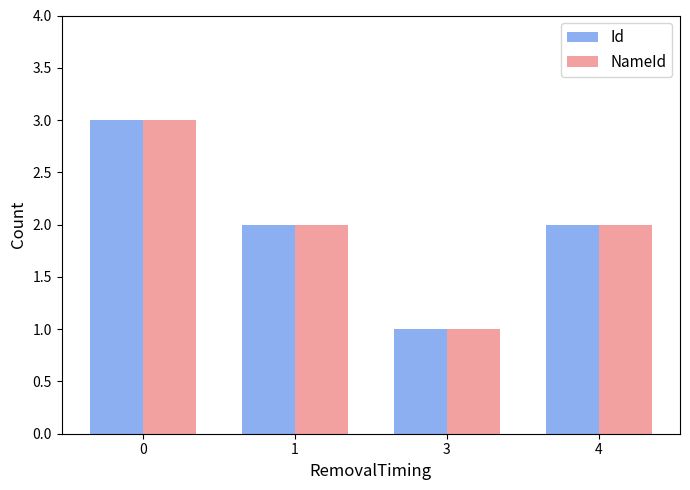

The Id series shows 3 at 0. True or false?

True